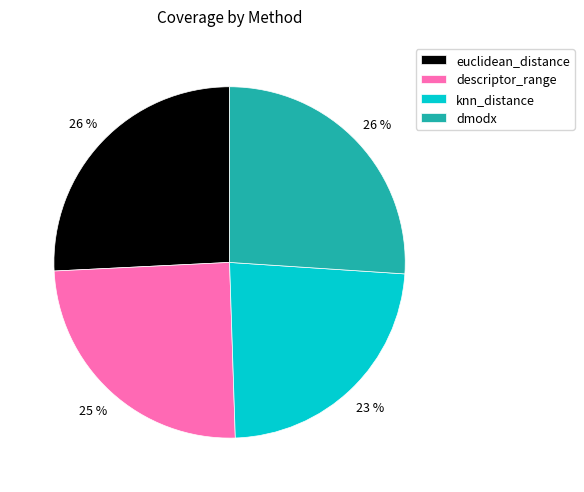

The dmodx slice represents 26% of the pie. True or false?

True